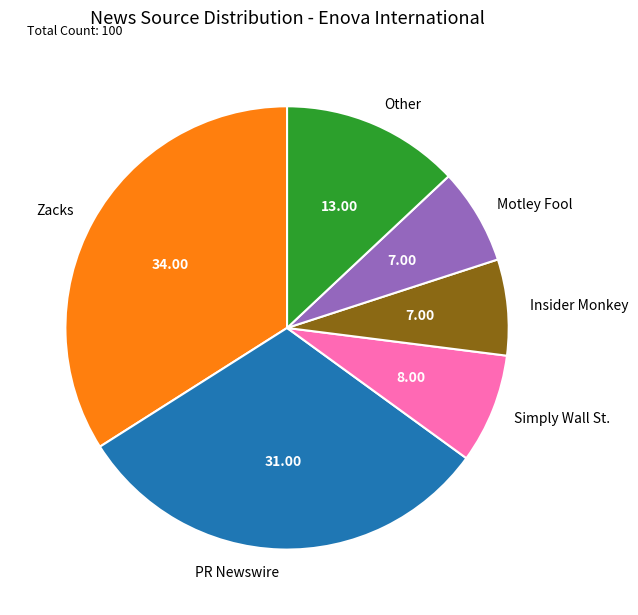

Between Simply Wall St. and Zacks, which is larger?

Zacks